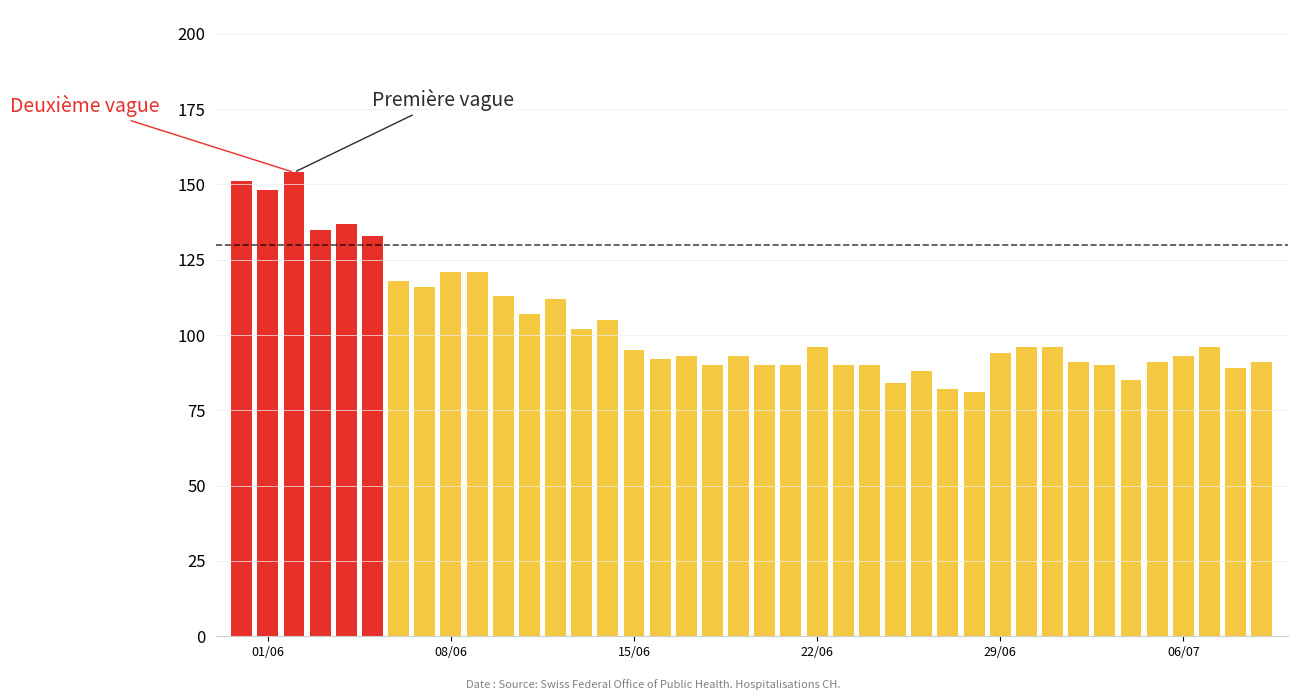

How many values are below 95?

20